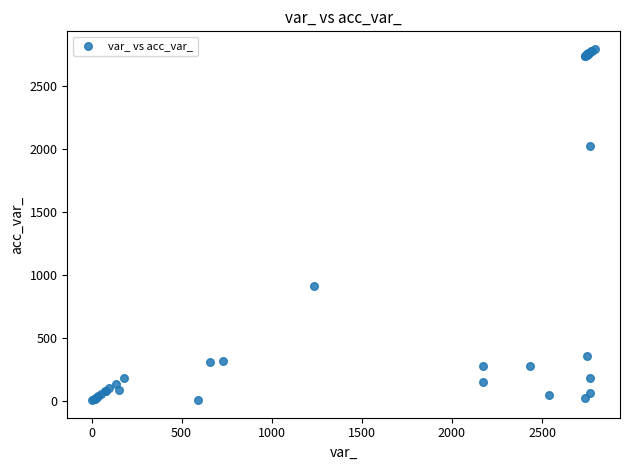

What Y value in the scatter plot is closest to 1399?

914